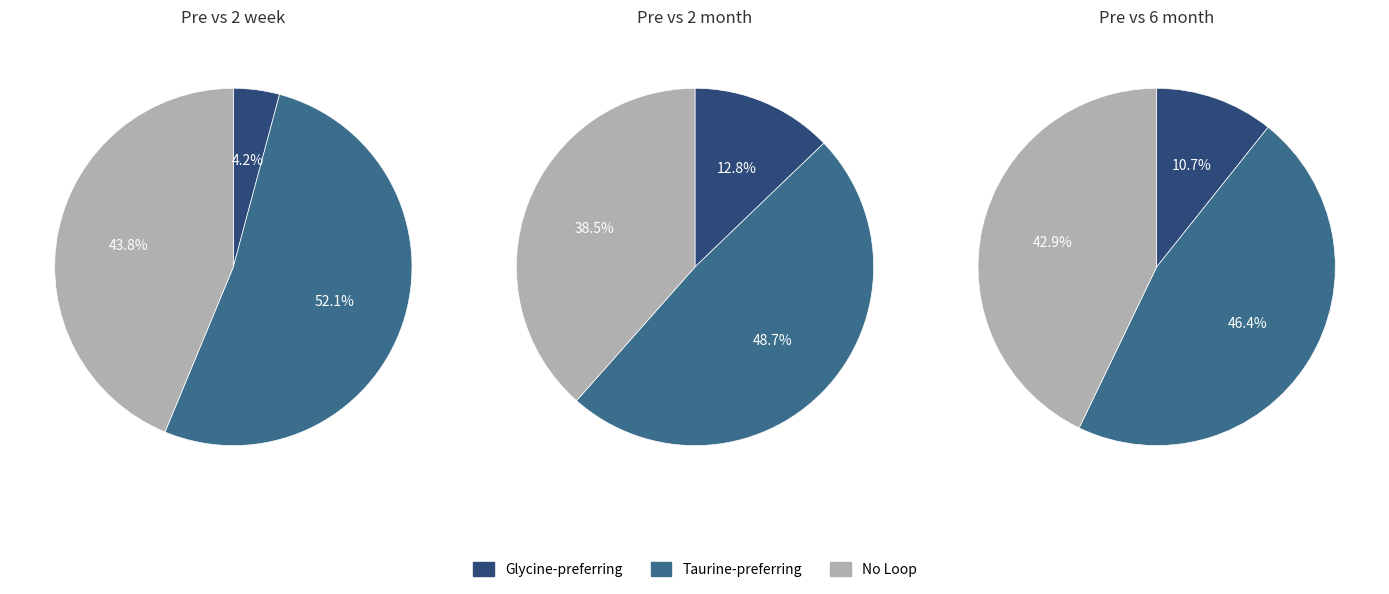

Which series has the widest spread of values?

Pre vs 2 week